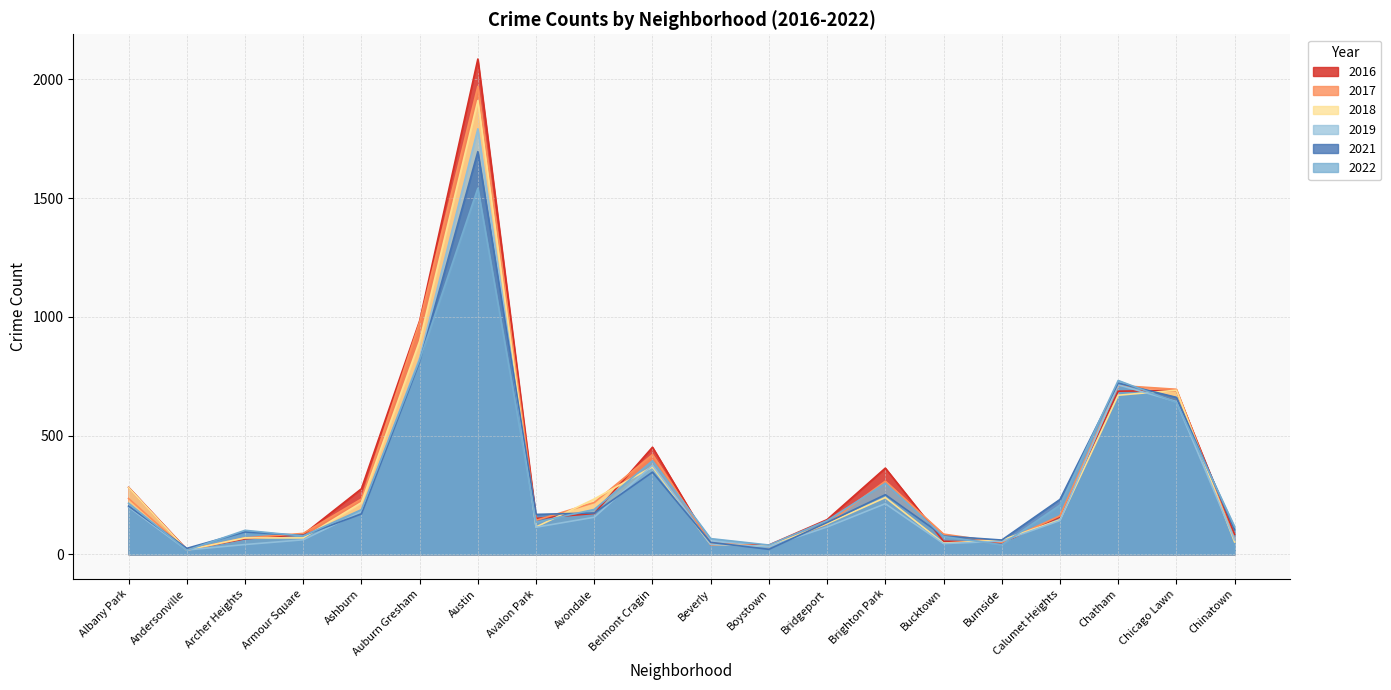

List the labels in order of 2018 value, largest first.

Austin, Auburn Gresham, Chicago Lawn, Chatham, Belmont Cragin, Albany Park, Brighton Park, Avondale, Ashburn, Calumet Heights, Bridgeport, Avalon Park, Archer Heights, Armour Square, Burnside, Chinatown, Bucktown, Beverly, Boystown, Andersonville